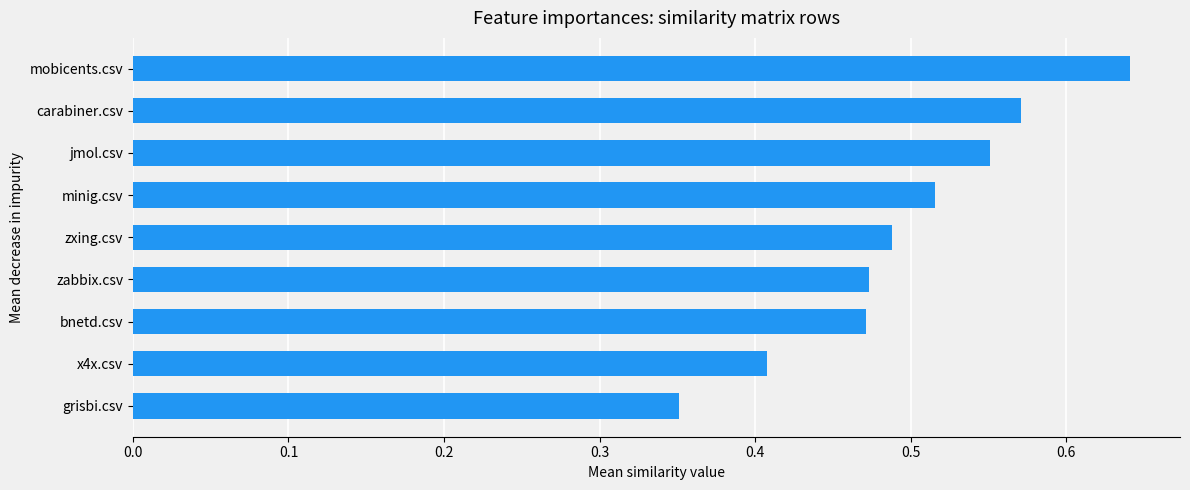

At which category does the chart reach its minimum across all series?

grisbi.csv